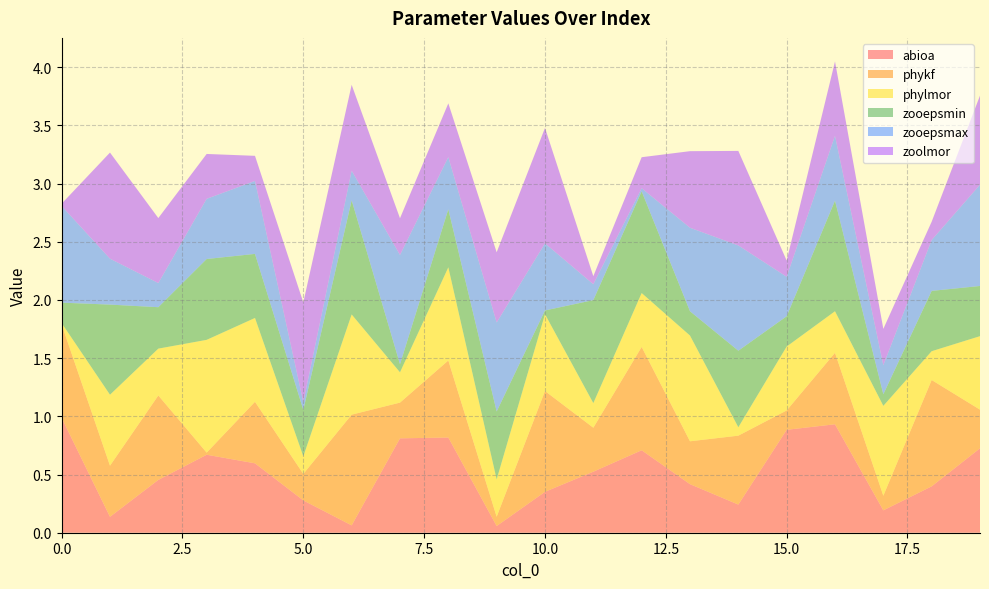

Reading right to left, what are all the values shown in this chart?

abioa: 19=0.7	18=0.4	17=0.2	16=0.9	15=0.9	14=0.2	13=0.4	12=0.7	11=0.5	10=0.4	9=0.1	8=0.8	7=0.8	6=0.1	5=0.3	4=0.6	3=0.7	2=0.5	1=0.1	0=1.0
phykf: 19=0.3	18=0.9	17=0.1	16=0.6	15=0.2	14=0.6	13=0.4	12=0.9	11=0.4	10=0.9	9=0.1	8=0.7	7=0.3	6=1.0	5=0.2	4=0.5	3=0.0	2=0.7	1=0.4	0=0.8
phylmor: 19=0.6	18=0.2	17=0.8	16=0.4	15=0.5	14=0.1	13=0.9	12=0.5	11=0.2	10=0.7	9=0.3	8=0.8	7=0.3	6=0.9	5=0.2	4=0.7	3=1.0	2=0.4	1=0.6	0=0.0
zooepsmin: 19=0.4	18=0.5	17=0.1	16=1.0	15=0.3	14=0.7	13=0.2	12=0.9	11=0.9	10=0.0	9=0.6	8=0.5	7=0.1	6=1.0	5=0.4	4=0.6	3=0.7	2=0.4	1=0.8	0=0.2
zooepsmax: 19=0.9	18=0.4	17=0.2	16=0.6	15=0.3	14=0.9	13=0.7	12=0.0	11=0.1	10=0.6	9=0.8	8=0.4	7=0.9	6=0.3	5=0.1	4=0.6	3=0.5	2=0.2	1=0.4	0=0.8
zoolmor: 19=0.8	18=0.2	17=0.3	16=0.6	15=0.1	14=0.8	13=0.7	12=0.3	11=0.1	10=1.0	9=0.6	8=0.5	7=0.3	6=0.7	5=0.9	4=0.2	3=0.4	2=0.6	1=0.9	0=0.0